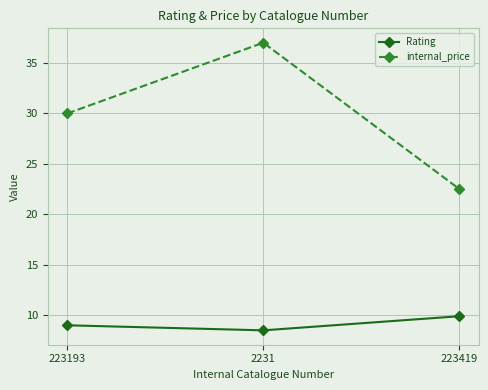

Reading left to right, list all the values displayed in this chart.

Rating: 223193=9.0	2231=8.5	223419=9.9
internal_price: 223193=30.0	2231=37.0	223419=22.5